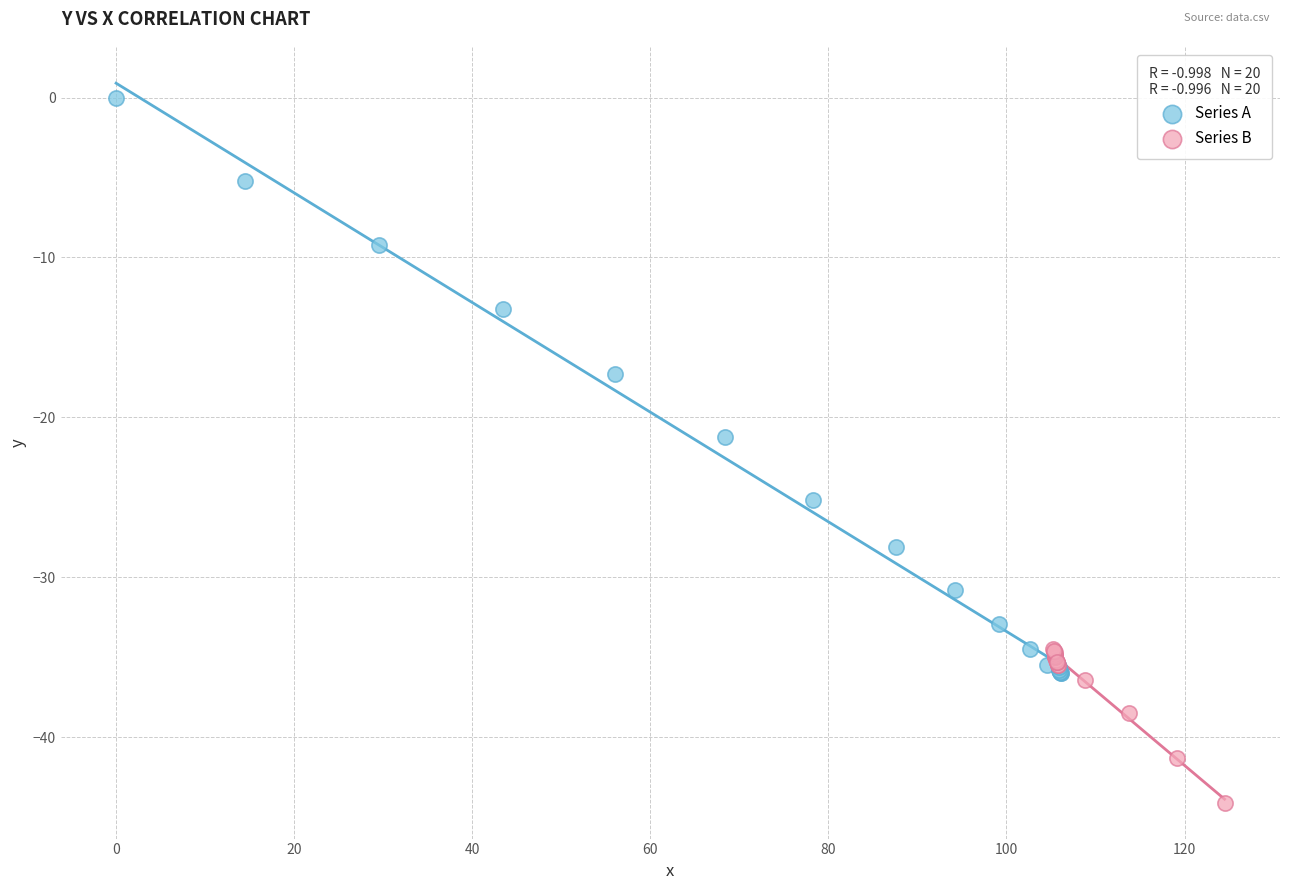

Which series contains the lowest Y value?

Series B